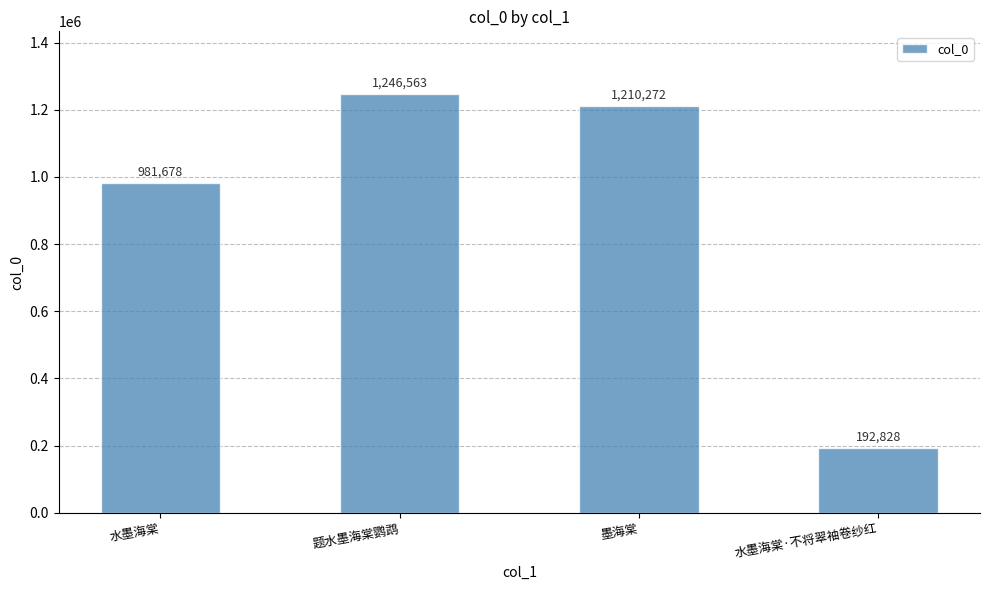

At which label does the data first exceed 1210272?

题水墨海棠鹦鹉